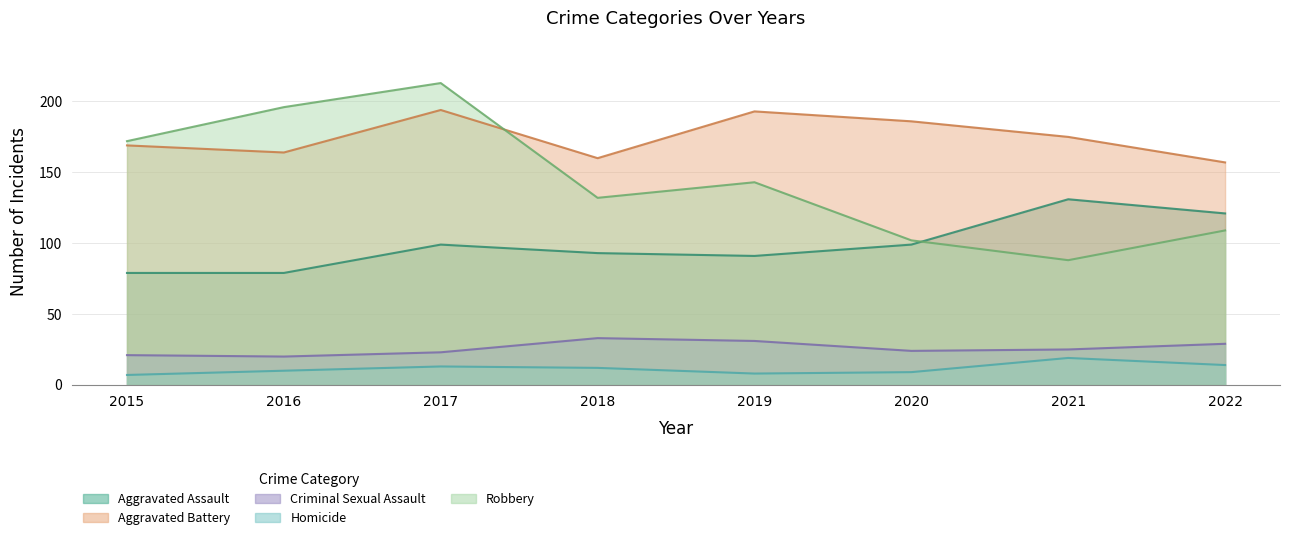

How many values in the Aggravated Assault series are below 99?

4